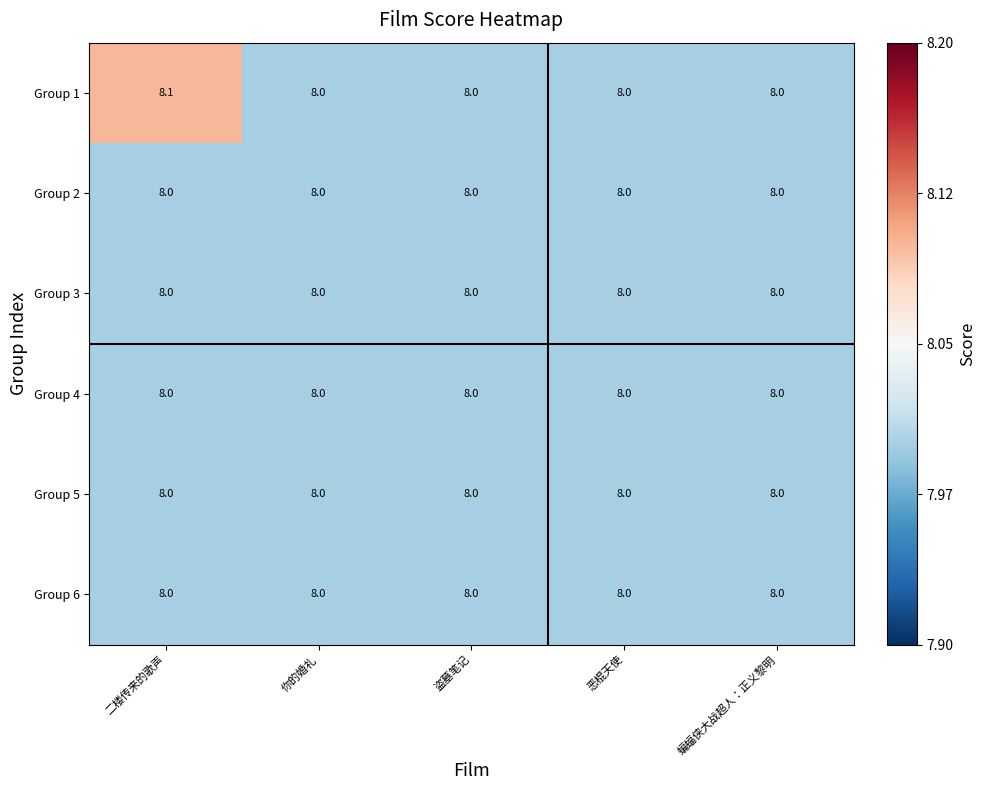

What value does the Group 6 series have at 你的婚礼?

8.0